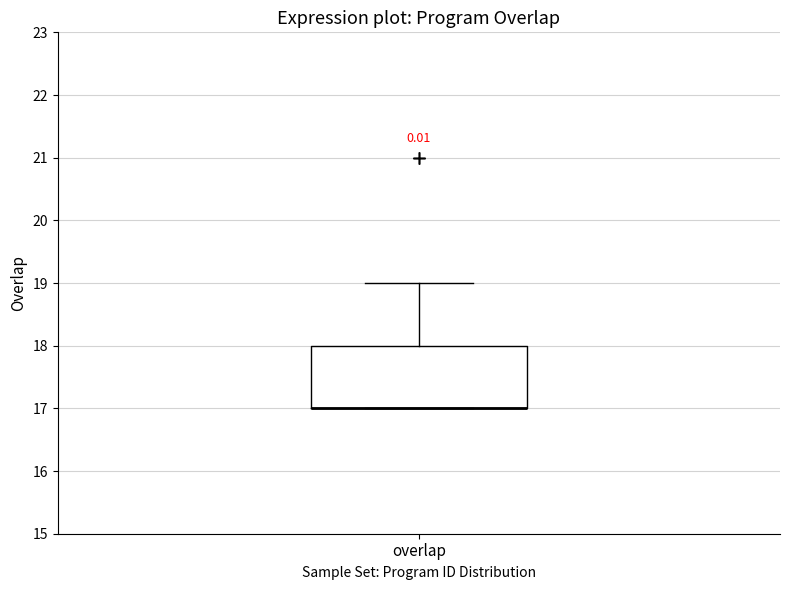

Where does the upper whisker of the box for overlap end on the y-axis? The values are not printed on the chart, so give them approximately, as read against the axis.

19